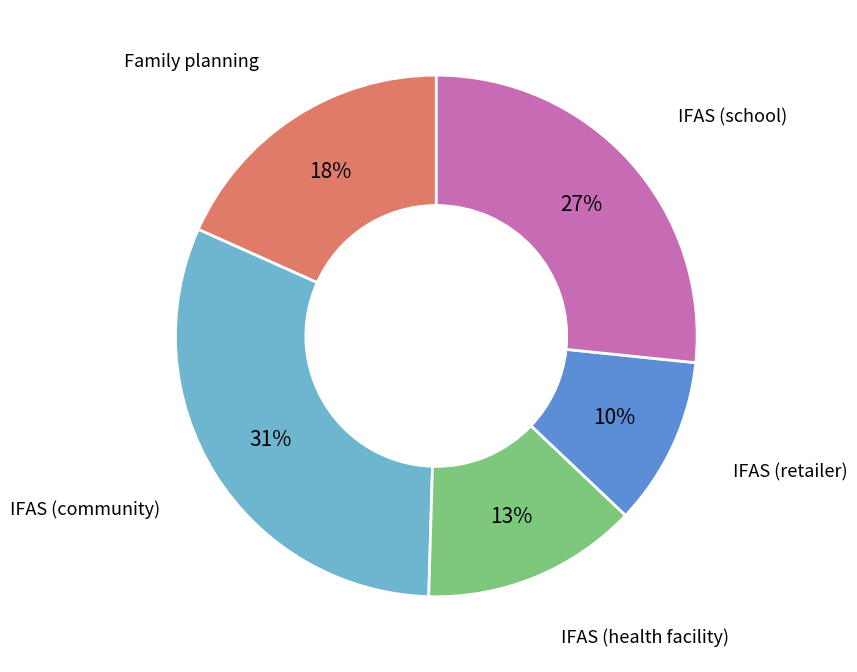

To the nearest percent, what is the average slice percentage?

20%